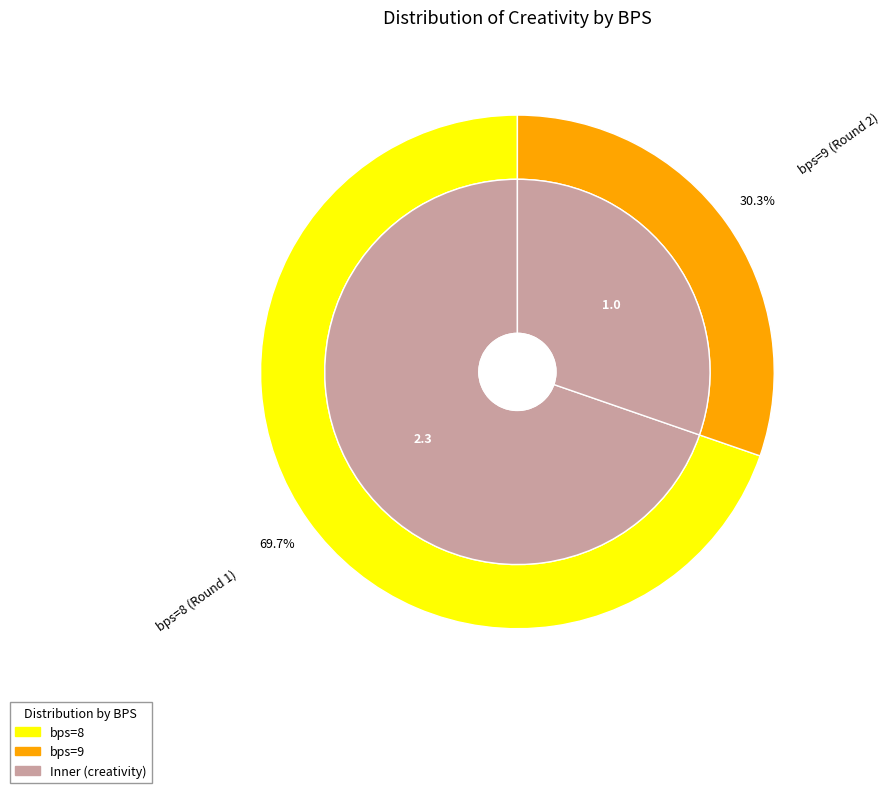

How many segments does this pie chart have?

2